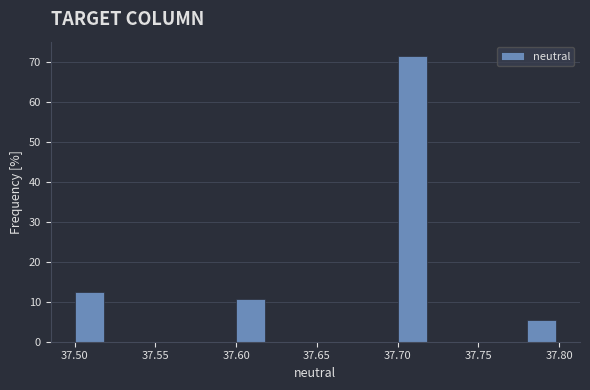

Reading left to right, transcribe this chart: for each bar, give the range it covers on the x-axis and its height. The values are not printed on the chart, so give them approximately, as read against the axis.

37.50 to 37.52: 13
37.52 to 37.54: 0
37.54 to 37.56: 0
37.56 to 37.58: 0
37.58 to 37.60: 0
37.60 to 37.62: 11
37.62 to 37.64: 0
37.64 to 37.66: 0
37.66 to 37.68: 0
37.68 to 37.70: 0
37.70 to 37.72: 71
37.72 to 37.74: 0
37.74 to 37.76: 0
37.76 to 37.78: 0
37.78 to 37.80: 5